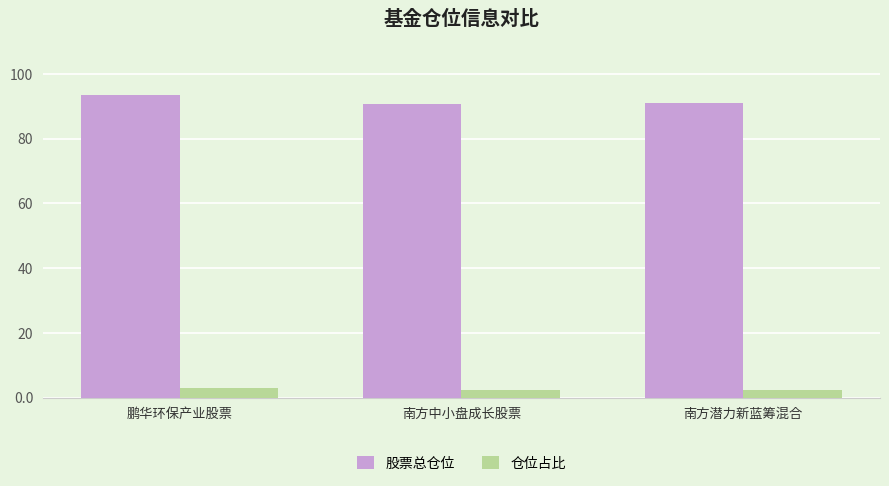

What is the smallest value displayed?

2.3